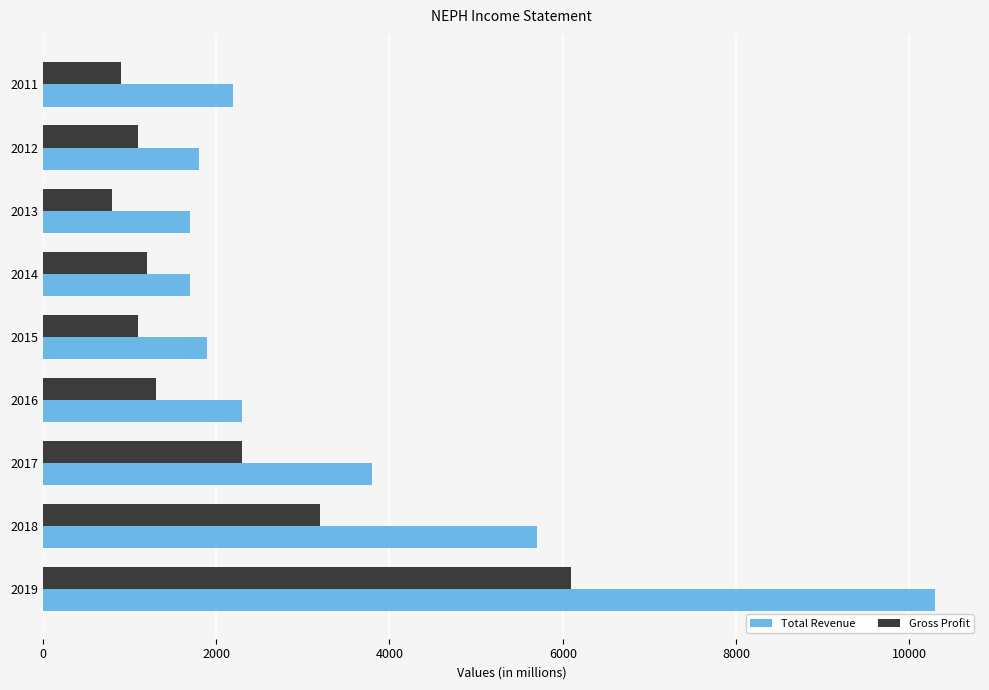

What is the sum of all Total Revenue values?

31400